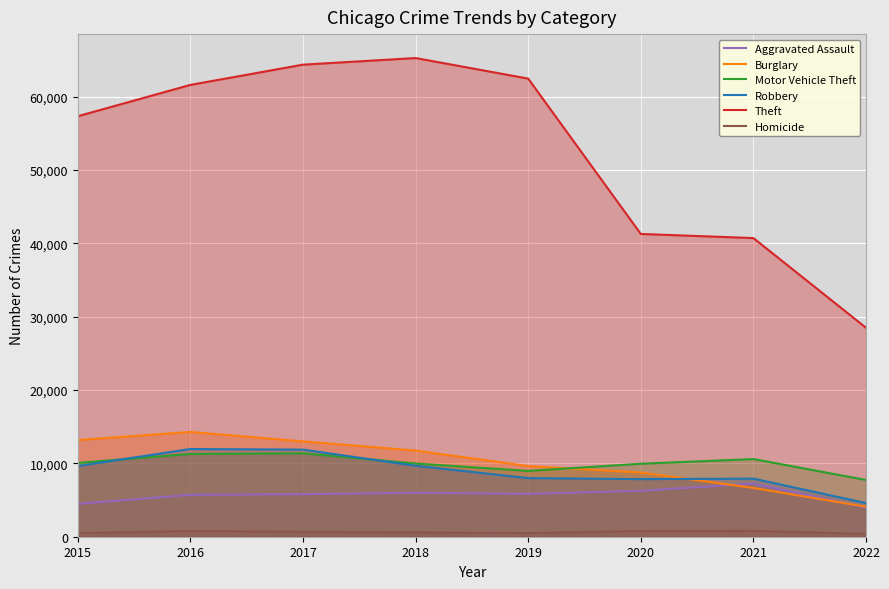

What is the difference between the maximum and minimum values in the Aggravated Assault series?

3260